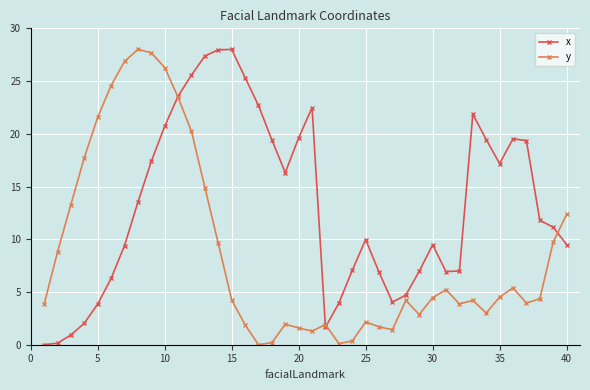

True or false: y has more than 0 points higher than both neighbors.

True